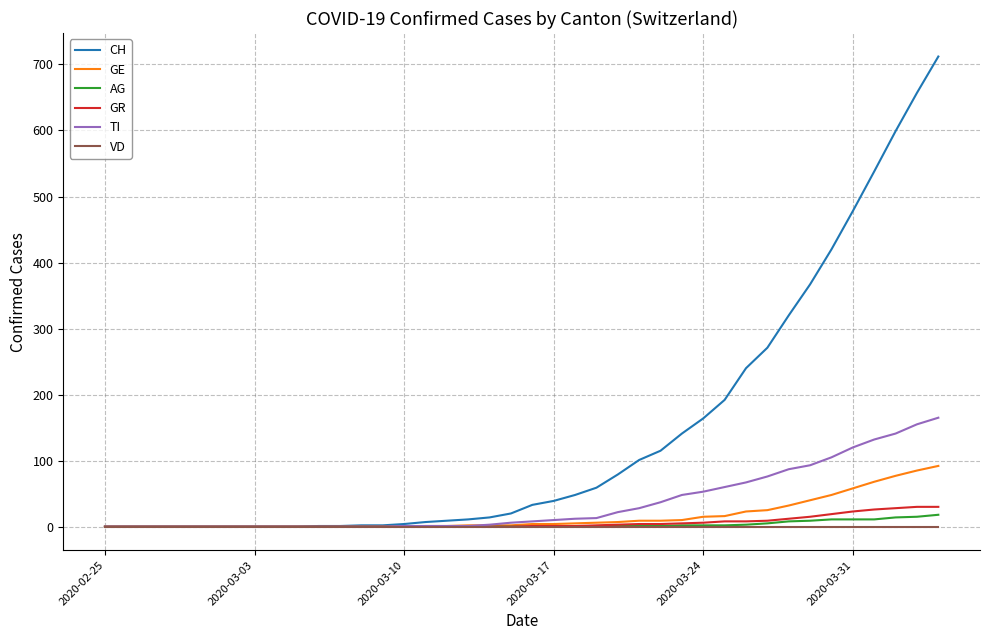

How many values in the TI series are below 8?

20